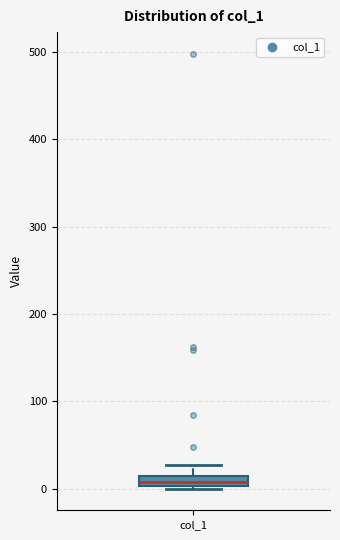

Where is the lower edge of the box for col_1 on the y-axis? The values are not printed on the chart, so give them approximately, as read against the axis.

0